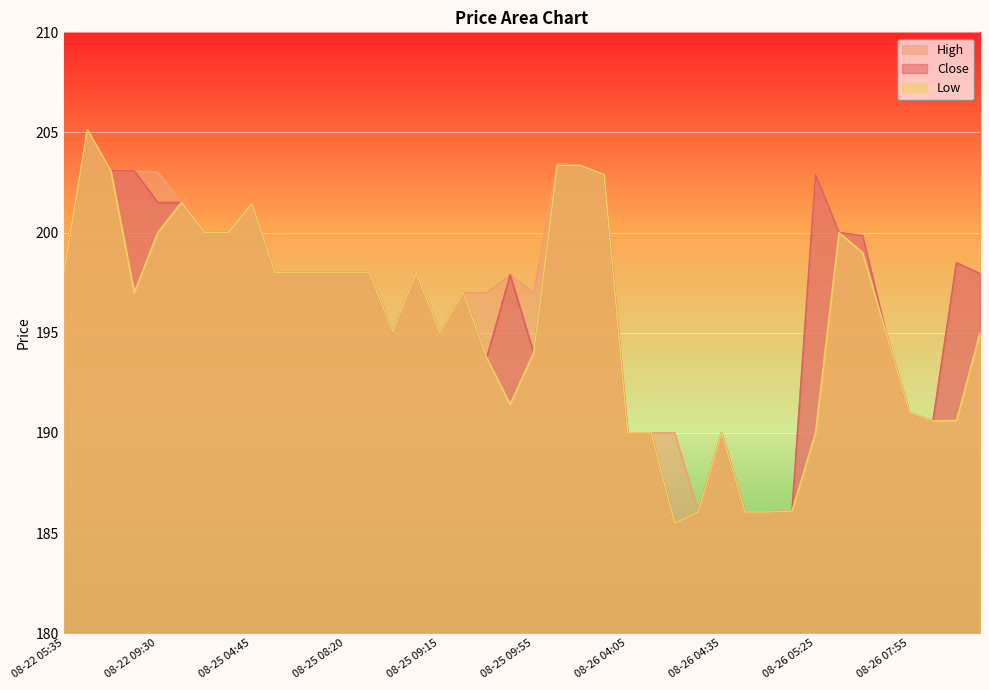

List the labels in order of Low value, smallest first.

08-26 04:25, 08-26 04:30, 08-26 04:45, 08-26 04:50, 08-26 04:55, 08-26 04:05, 08-26 04:15, 08-26 04:35, 08-26 05:25, 08-26 08:05, 08-26 08:20, 08-26 07:55, 08-25 09:50, 08-25 09:40, 08-25 09:55, 08-25 09:15, 08-26 07:25, 08-26 08:30, 08-25 08:45, 08-25 09:35, 08-22 09:15, 08-25 07:20, 08-25 07:40, 08-25 07:55, 08-25 08:20, 08-25 08:40, 08-25 09:00, 08-22 05:35, 08-26 06:10, 08-22 09:30, 08-25 04:15, 08-25 04:25, 08-26 05:30, 08-25 04:45, 08-25 04:10, 08-26 03:55, 08-22 07:15, 08-26 03:45, 08-26 03:50, 08-22 05:55